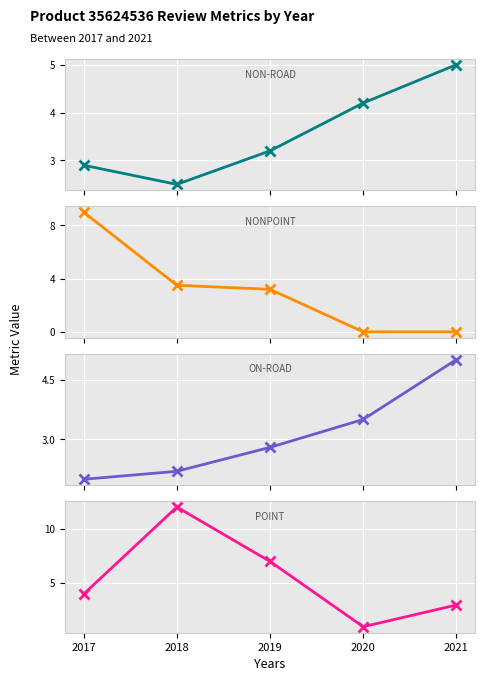

Which series has the largest total across all categories?

POINT (review count)